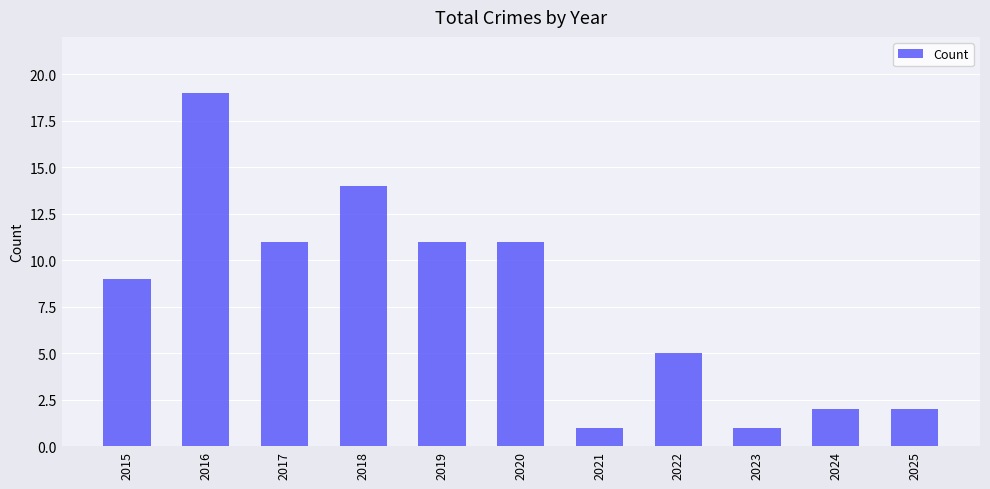

What is the change in value from 2015 to 2021?

-8